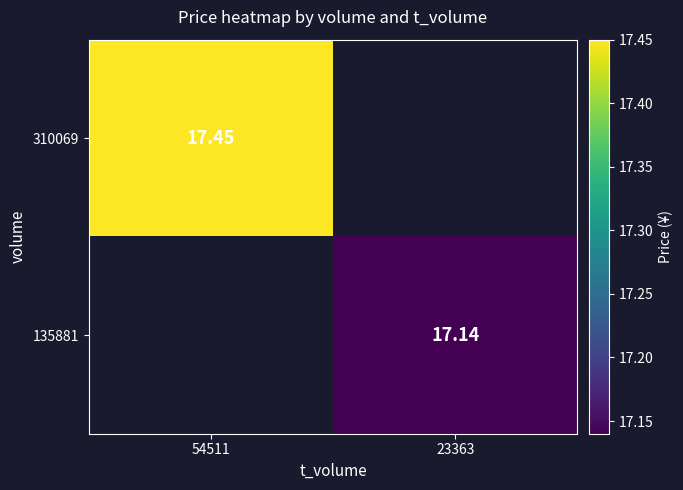

Is the value of 310069 at 54511 greater than the value of 135881 at 23363?

Yes